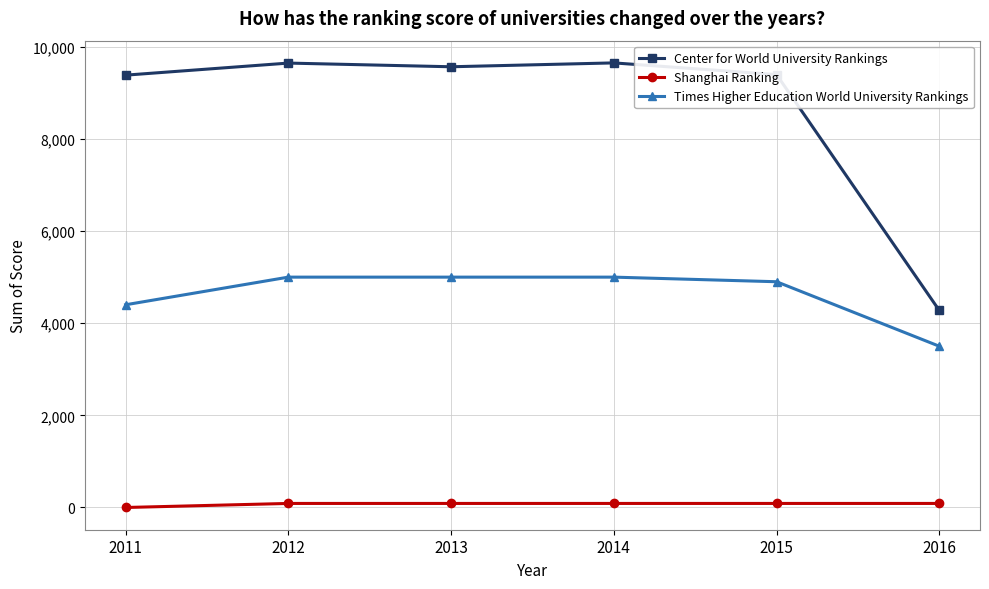

True or false: Center for World University Rankings has a value of 15152 at 2012.

False